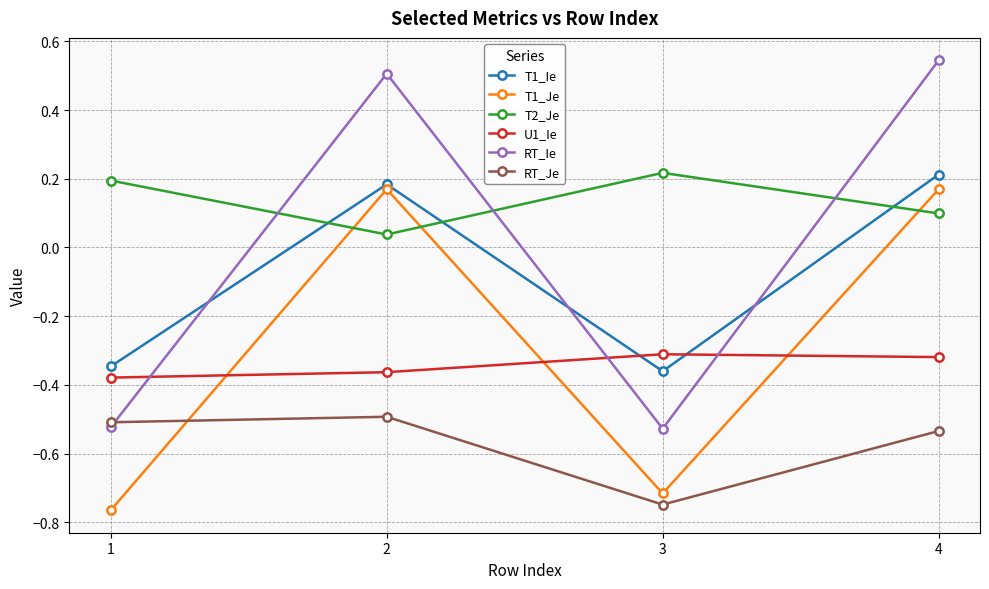

What is the sum of all U1_Ie values?

-1.4